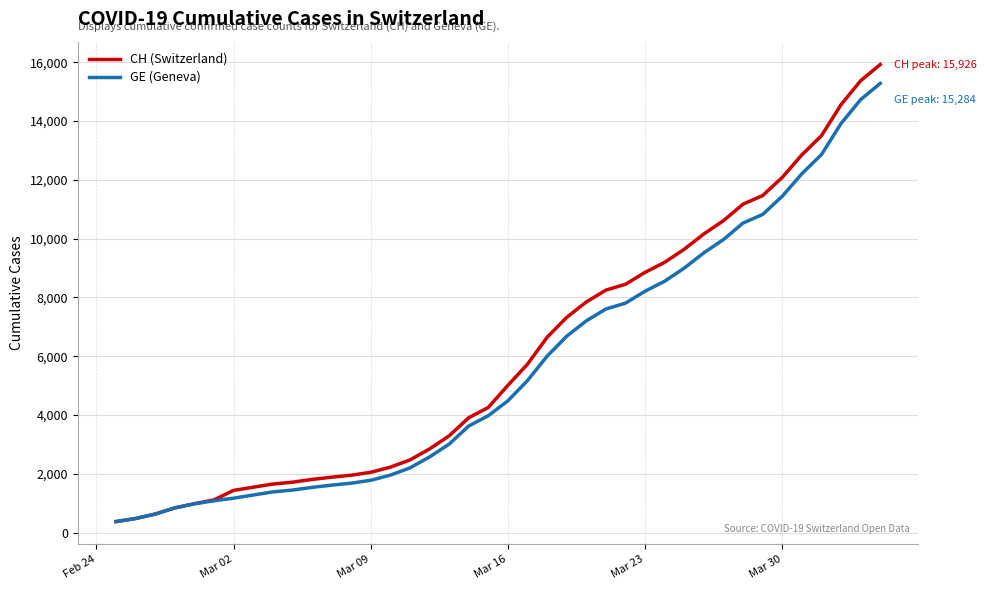

Which series has the widest spread of values?

CH (Switzerland)